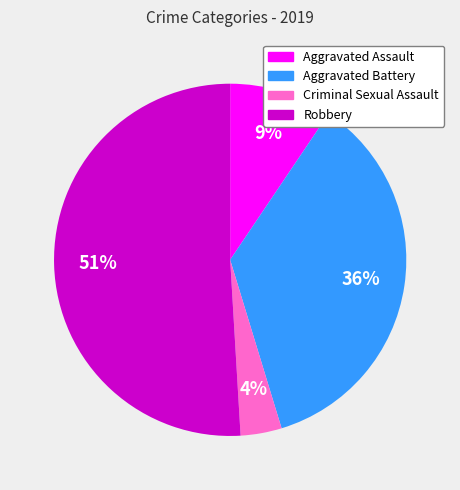

Is it true that Aggravated Assault is 9% of the pie?

True